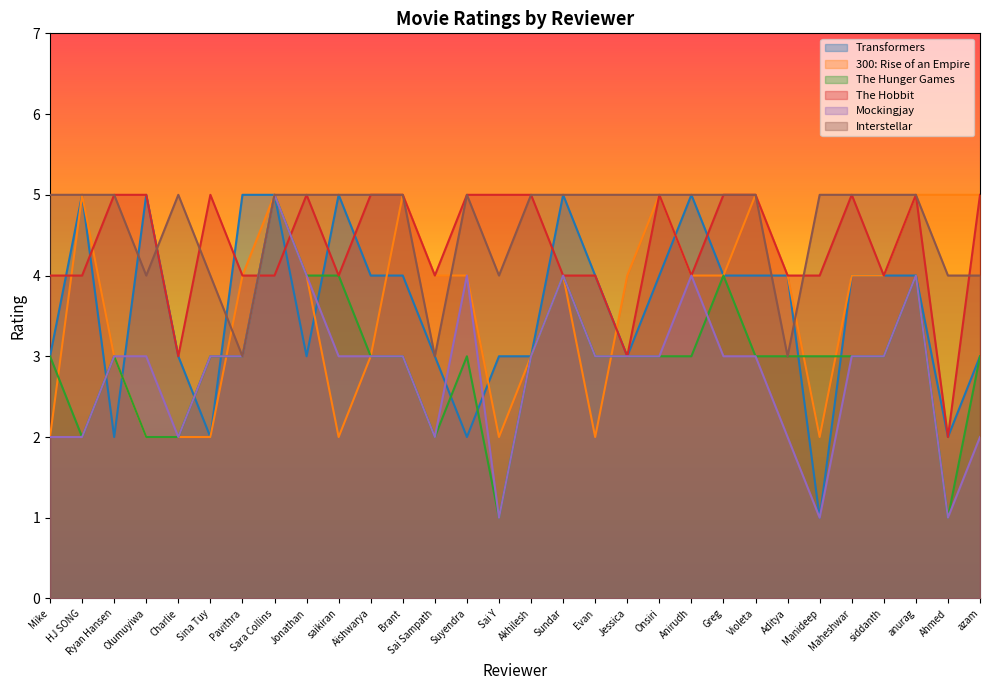

What is the average value of the The Hunger Games series?

3